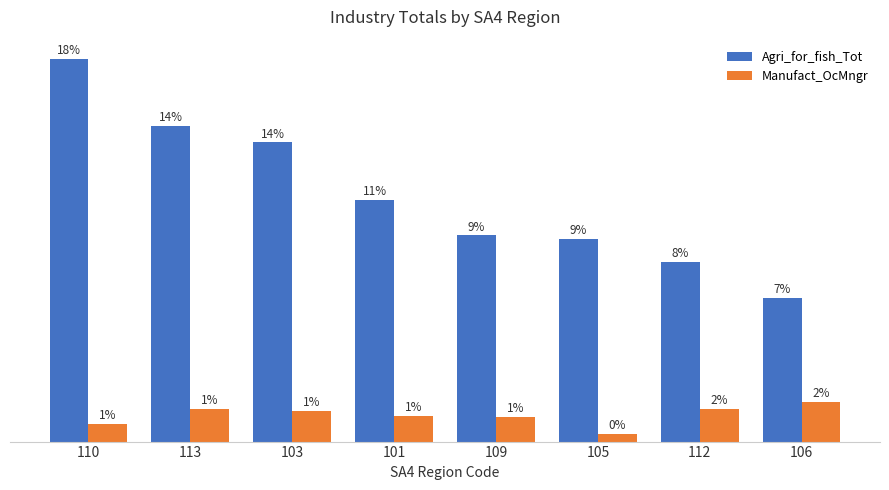

What are all the series names shown in the legend?

Agri_for_fish_Tot, Manufact_OcMngr